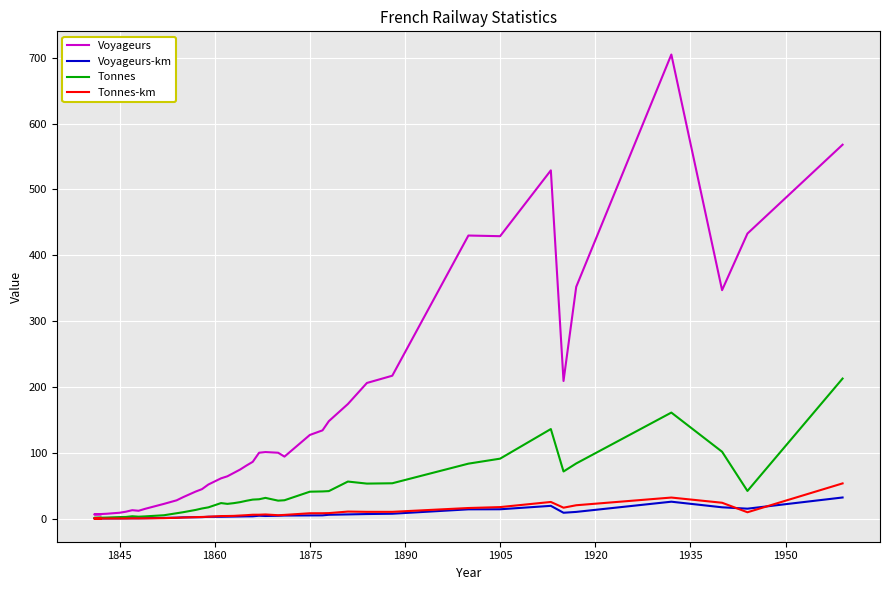

How many values in the Tonnes series exceed 27?

20